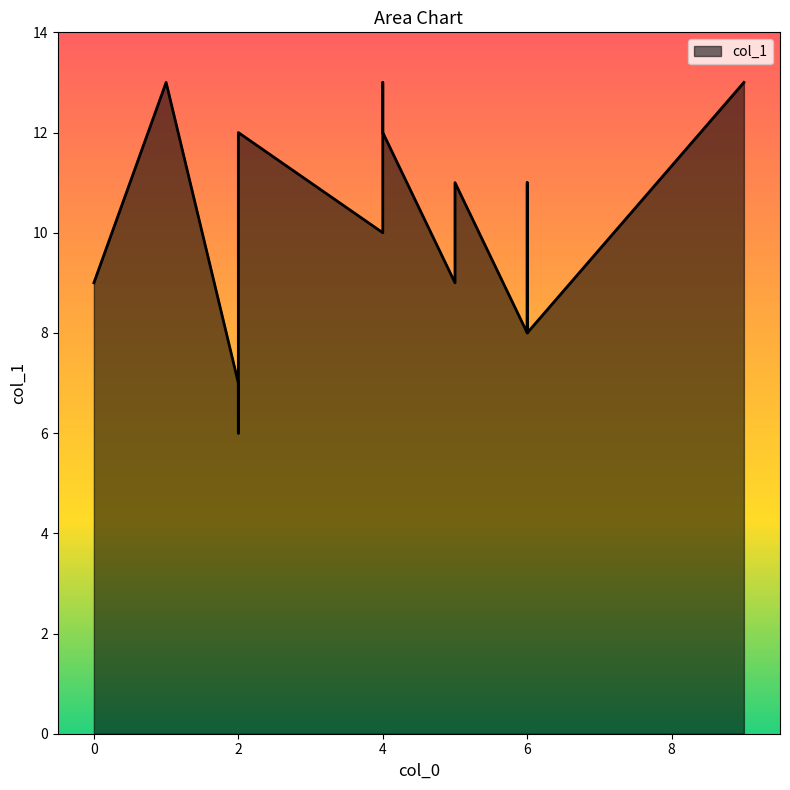

Does the chart display data point markers on the line(s)?

No